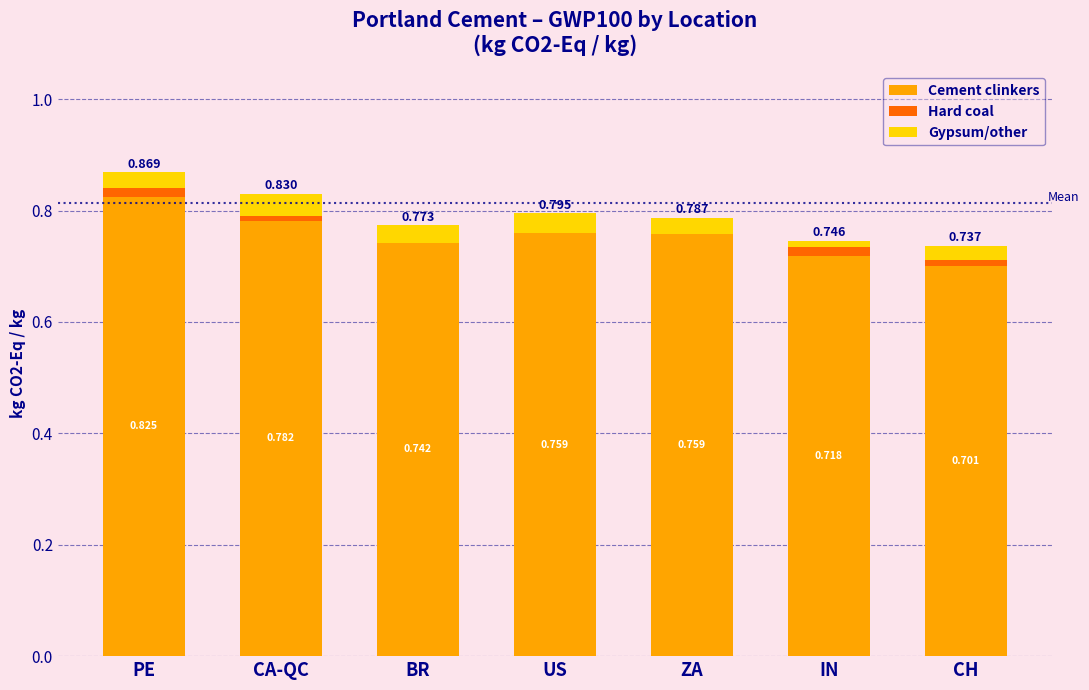

At which category is the sum across all series the highest?

PE